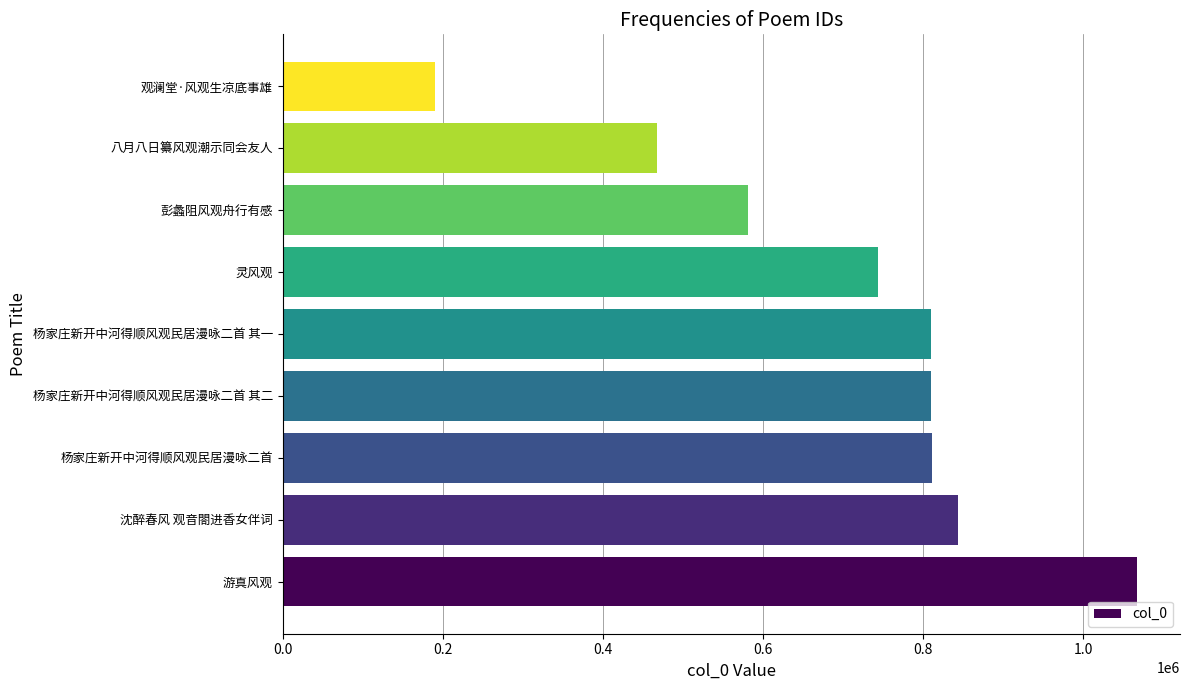

Where is the data nearest to the value 629006?

彭蠡阻风观舟行有感